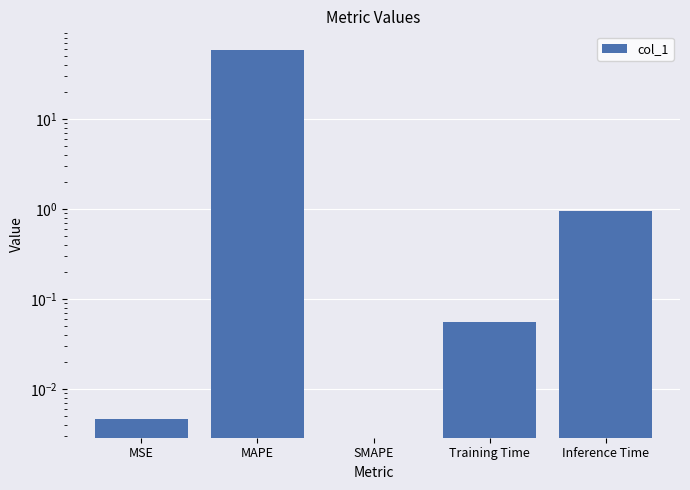

What is the label of the 3rd bar from the right?

SMAPE